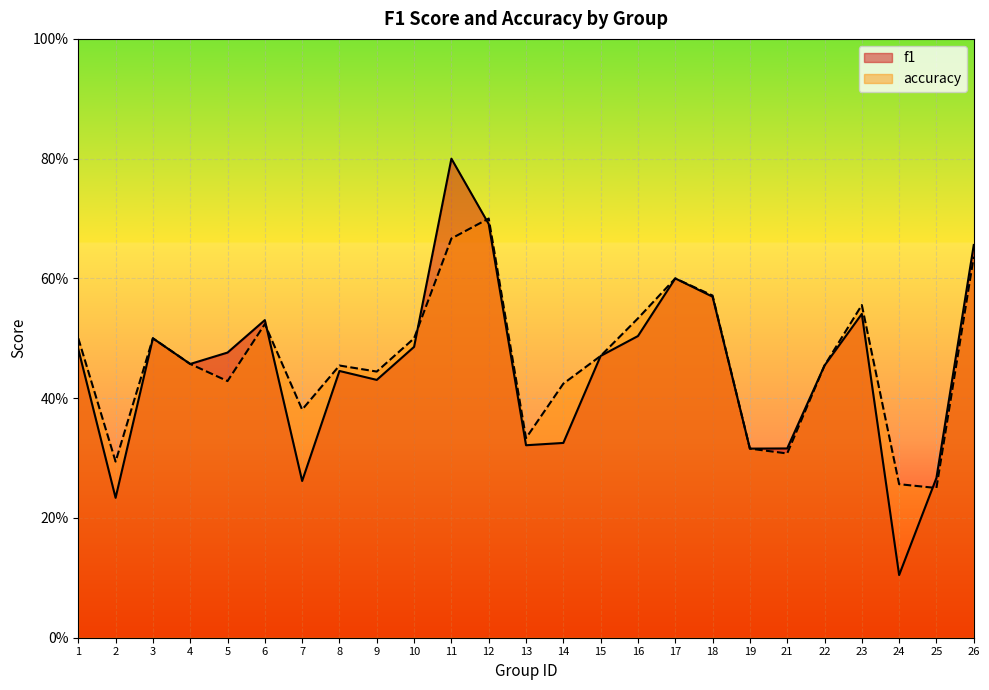

Count the number of data series in this chart.

2